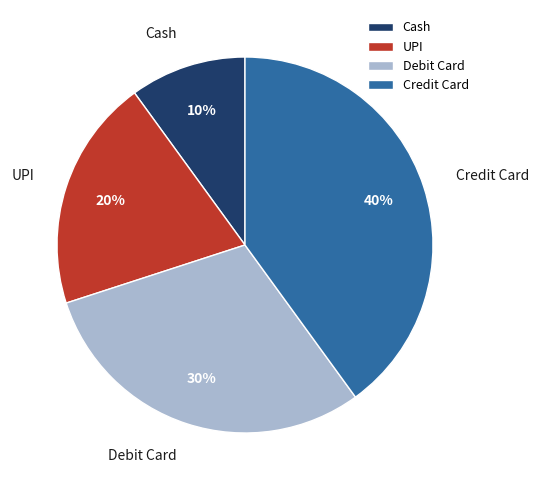

How many segments does this pie chart have?

4